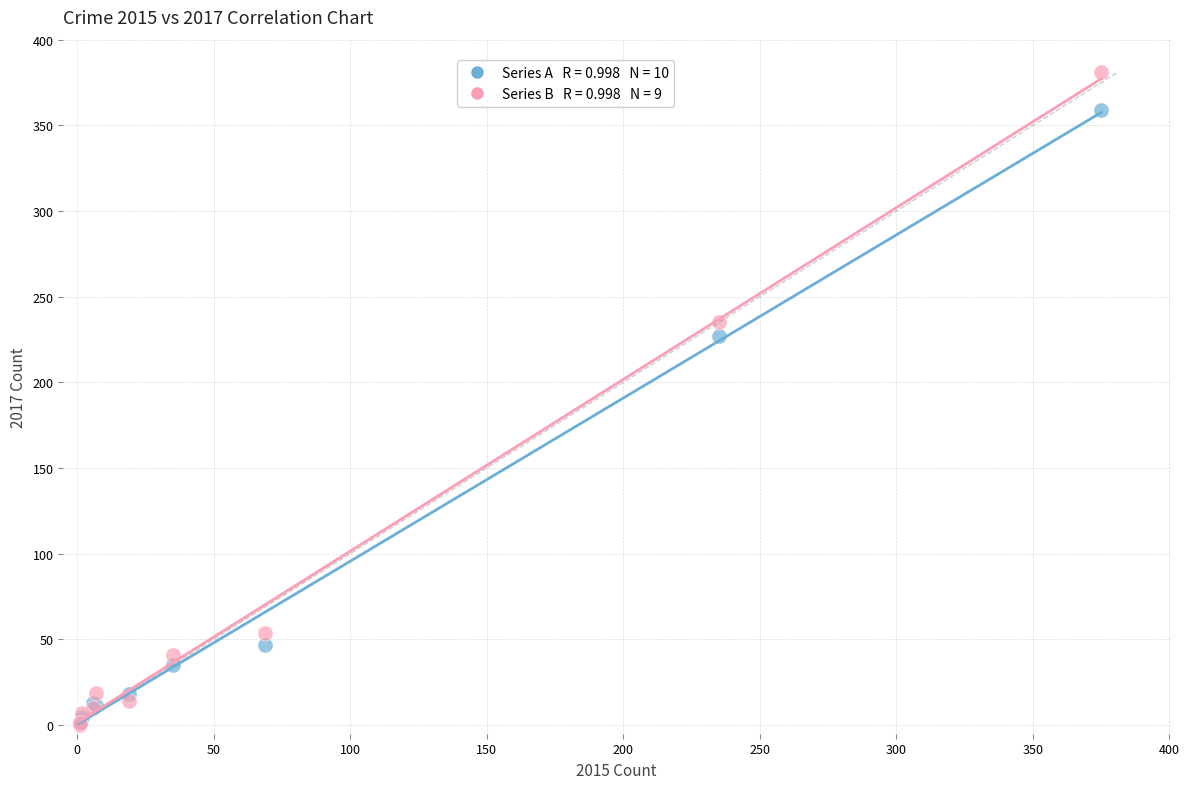

Across all series, what Y value is closest to 190?

227